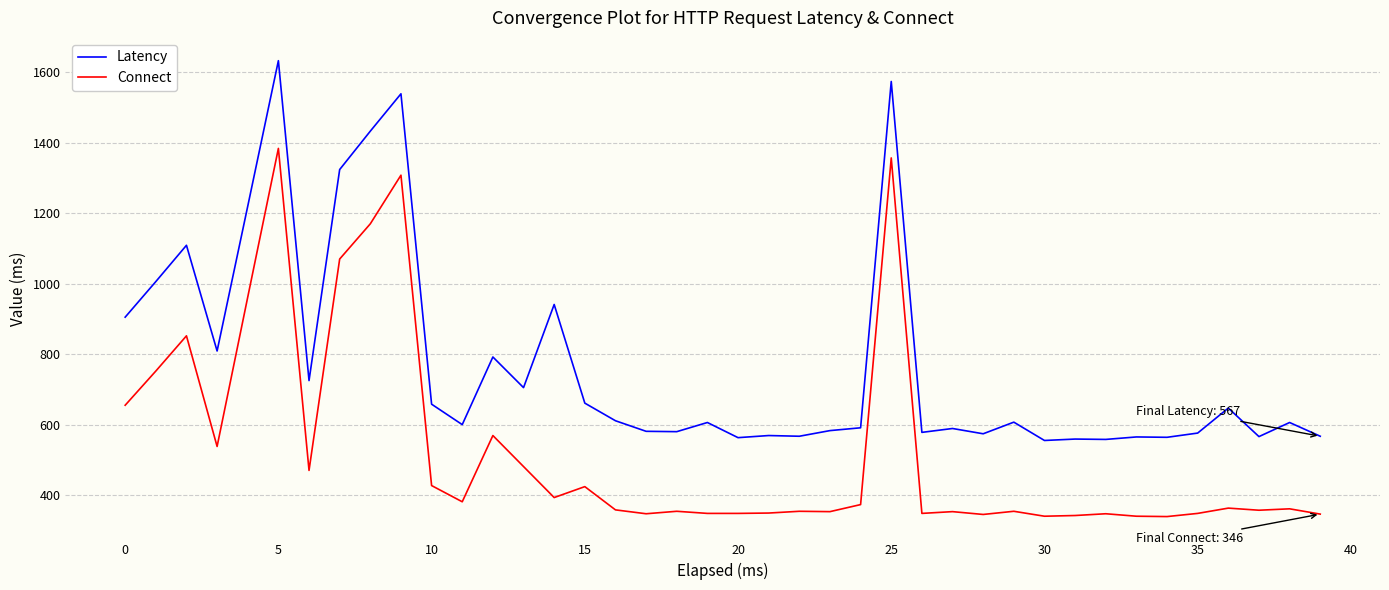

Which series has the largest total across all categories?

Latency